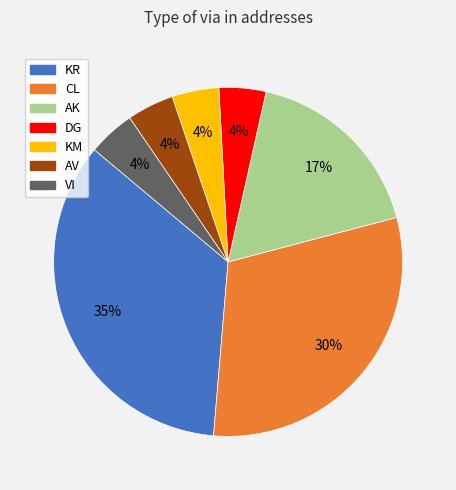

Between CL and KR, which is larger?

KR